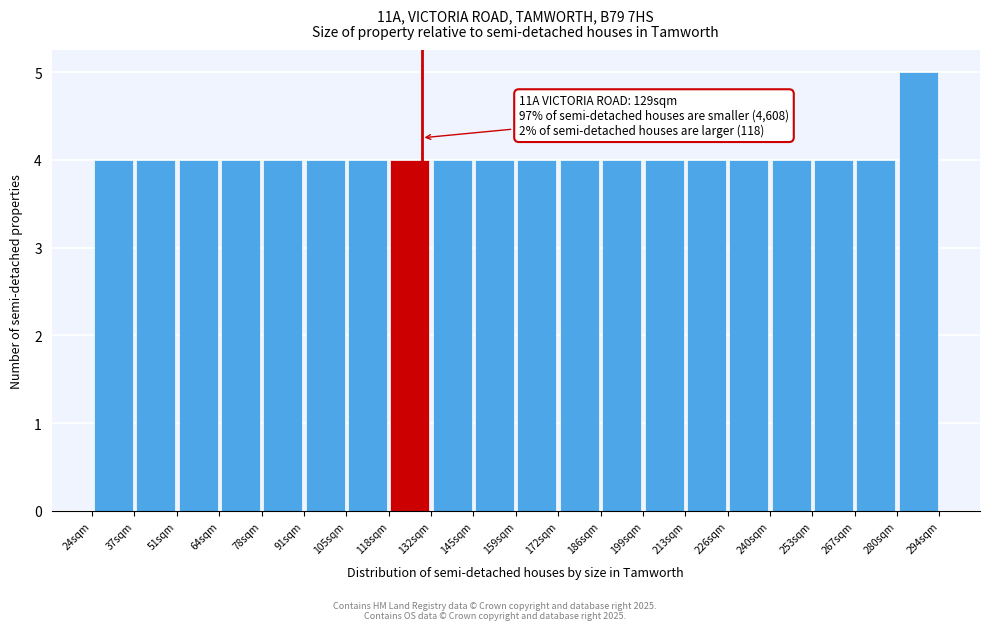

Over which range of the x-axis is the bar tallest?

280.5 to 294.0